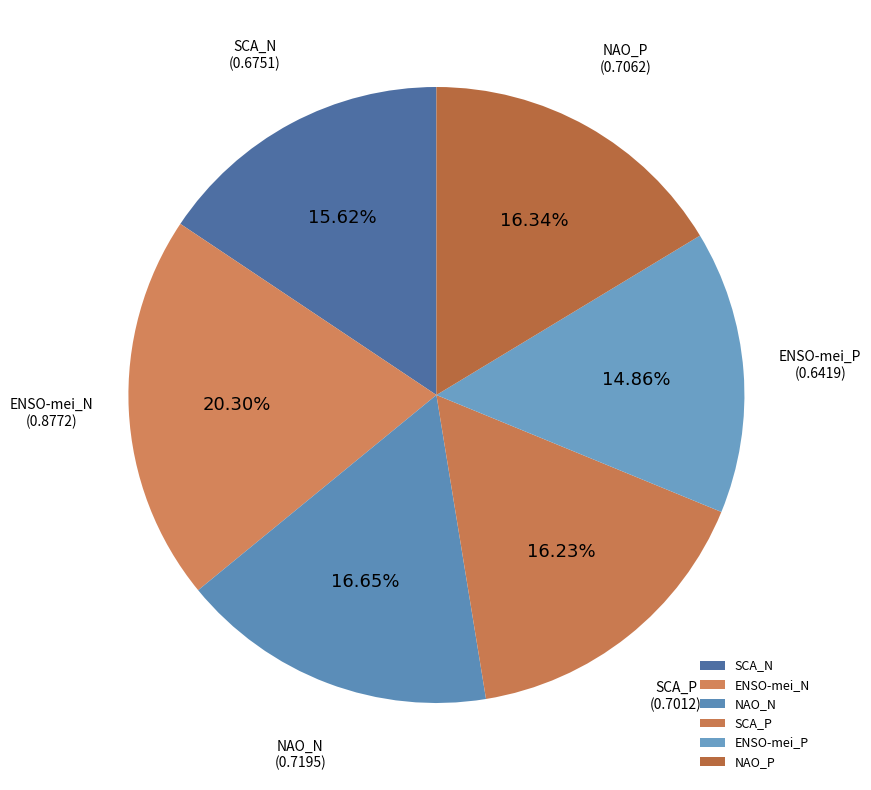

Do SCA_P and ENSO-mei_P together represent more than half of the pie?

No